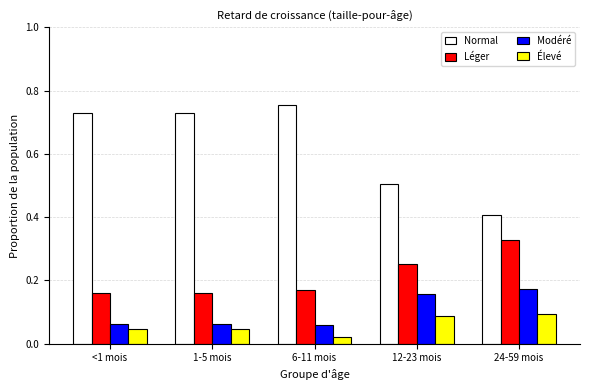

What is the total value across all series at <1 mois?

1.0